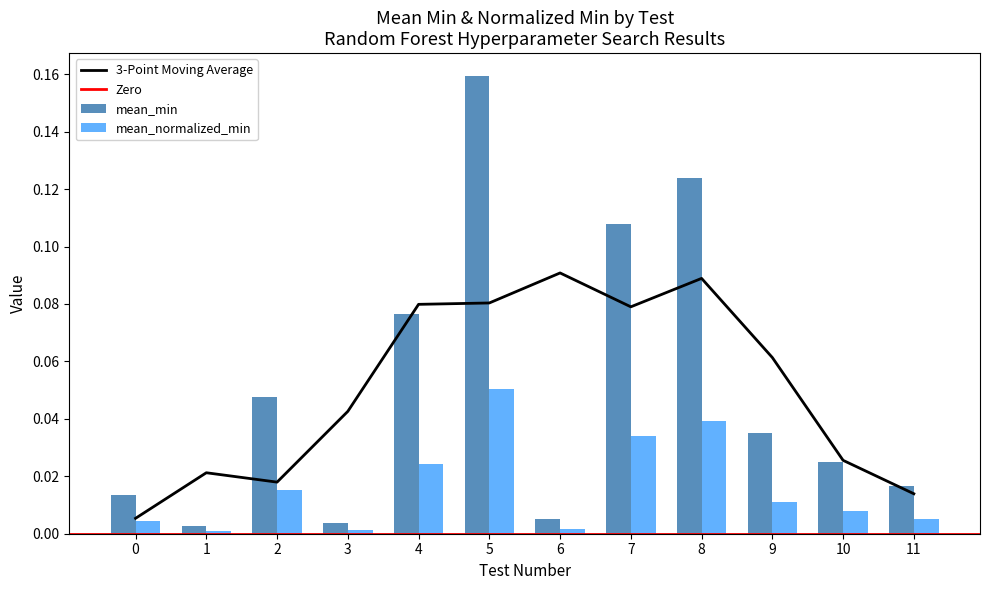

True or false: 3-Point Moving Average has a value of 0.1 at 3.

False